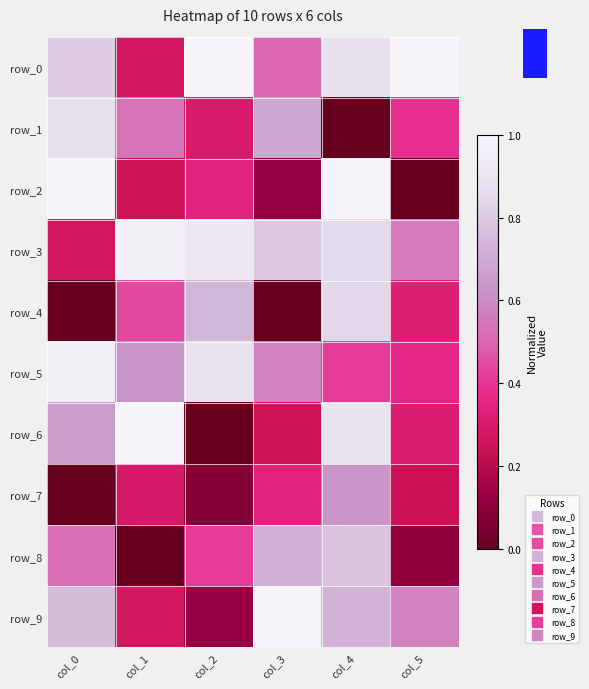

Reading left to right, extract all data points from this chart.

row_0: col_0=0.8	col_1=0.3	col_2=1.0	col_3=0.5	col_4=0.9	col_5=1.0
row_1: col_0=0.9	col_1=0.5	col_2=0.3	col_3=0.7	col_4=0.0	col_5=0.4
row_2: col_0=1.0	col_1=0.3	col_2=0.3	col_3=0.1	col_4=1.0	col_5=0.0
row_3: col_0=0.3	col_1=1.0	col_2=0.9	col_3=0.8	col_4=0.9	col_5=0.6
row_4: col_0=0.0	col_1=0.4	col_2=0.7	col_3=0.0	col_4=0.8	col_5=0.3
row_5: col_0=1.0	col_1=0.6	col_2=0.9	col_3=0.6	col_4=0.4	col_5=0.4
row_6: col_0=0.7	col_1=1.0	col_2=0.0	col_3=0.3	col_4=0.9	col_5=0.3
row_7: col_0=0.0	col_1=0.3	col_2=0.1	col_3=0.3	col_4=0.6	col_5=0.2
row_8: col_0=0.5	col_1=0.0	col_2=0.4	col_3=0.7	col_4=0.8	col_5=0.1
row_9: col_0=0.8	col_1=0.3	col_2=0.1	col_3=1.0	col_4=0.7	col_5=0.6